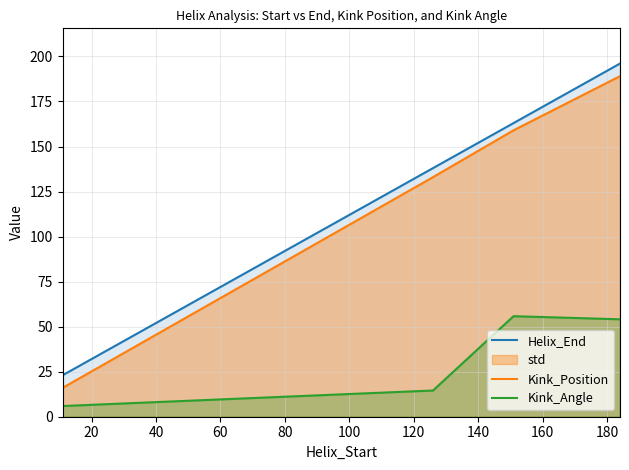

True or false: Kink_Position and Kink_Angle cross at least once.

False